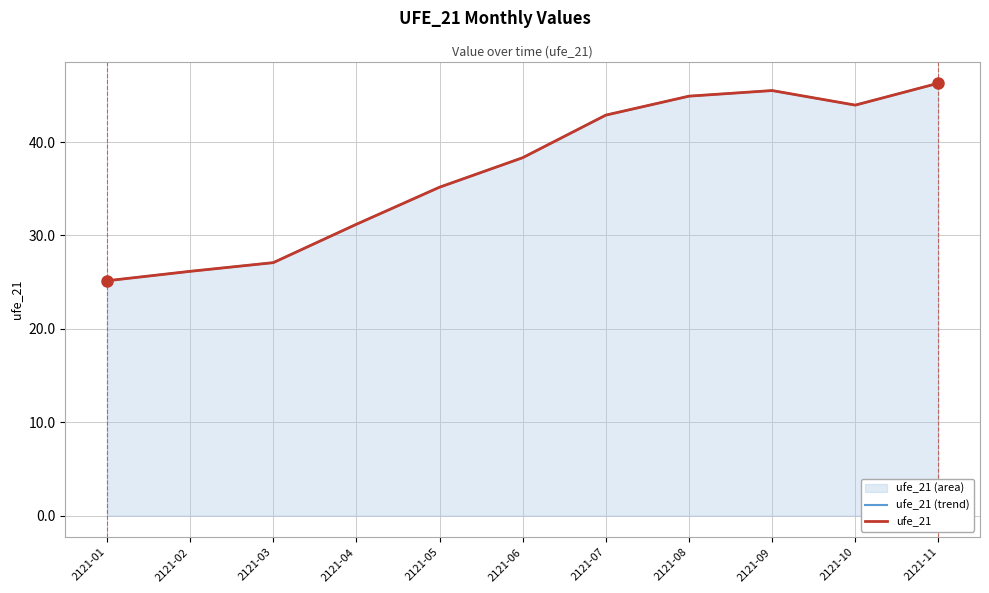

Does the chart have visible grid lines?

Yes